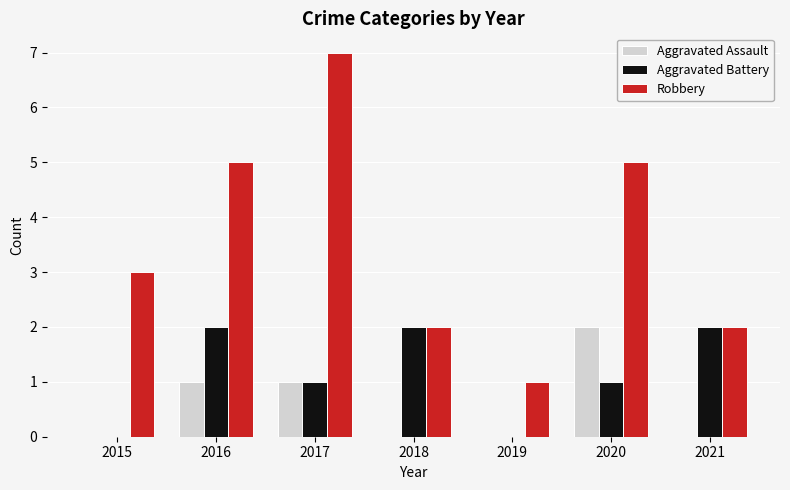

Reading left to right, list all the values displayed in this chart.

Aggravated Assault: 0	1	1	0	0	2	0
Aggravated Battery: 0	2	1	2	0	1	2
Robbery: 3	5	7	2	1	5	2